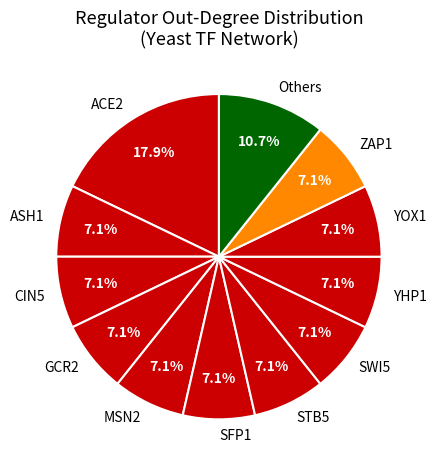

What is the total percentage of SWI5 and SFP1?

14.3%